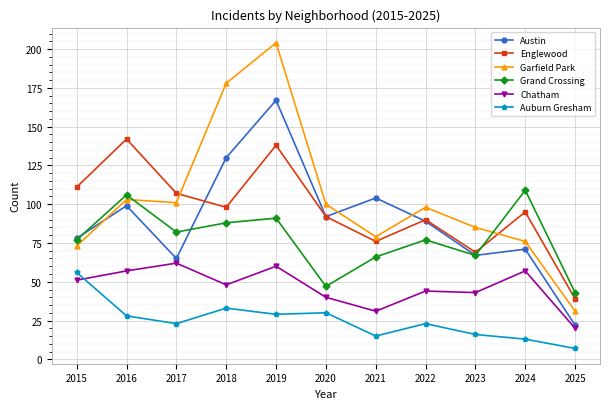

After their last crossing, which series has the higher values: Auburn Gresham or Chatham?

Chatham